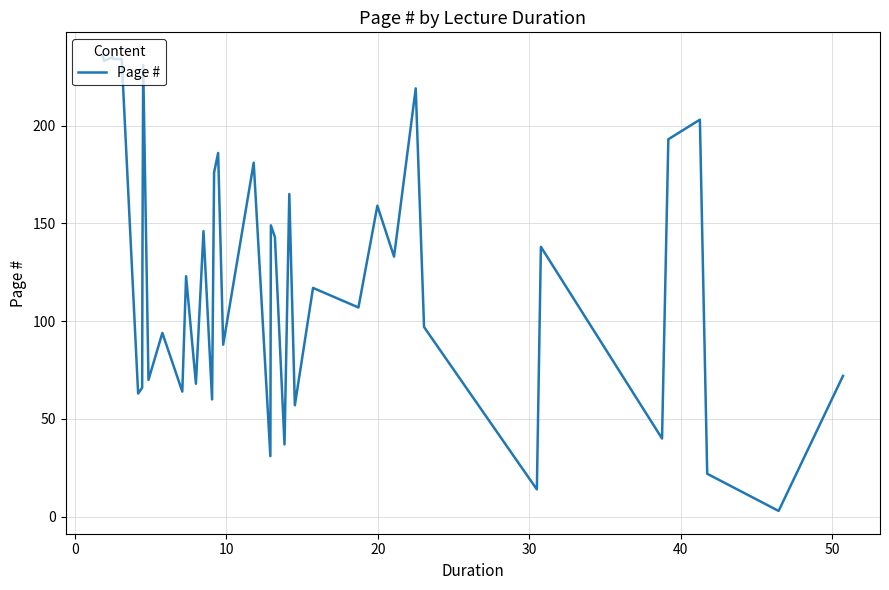

What is the greatest value displayed?

236